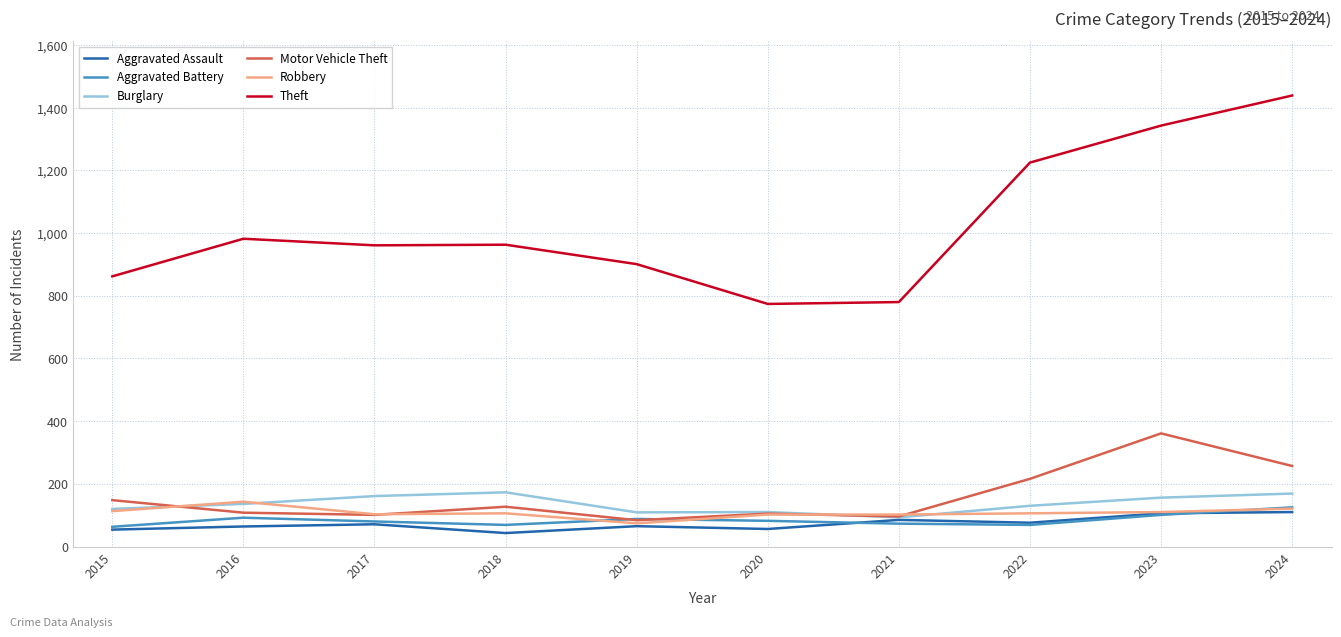

Which series changed the most between 2021 and 2023?

Theft